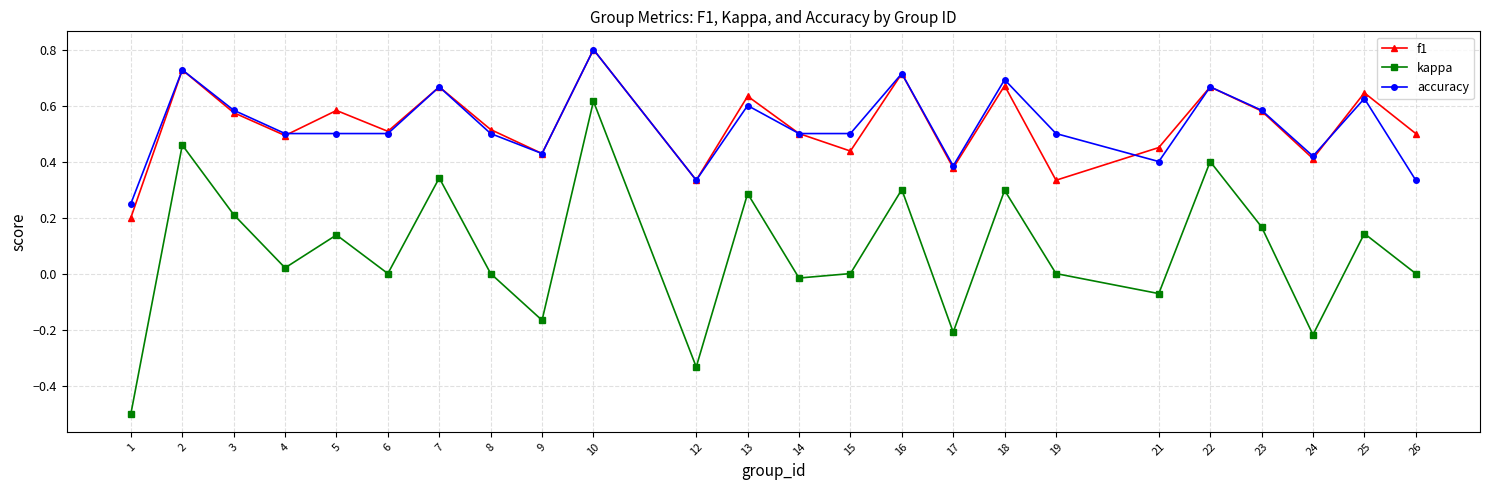

Is this an area chart (filled region under the line)?

No